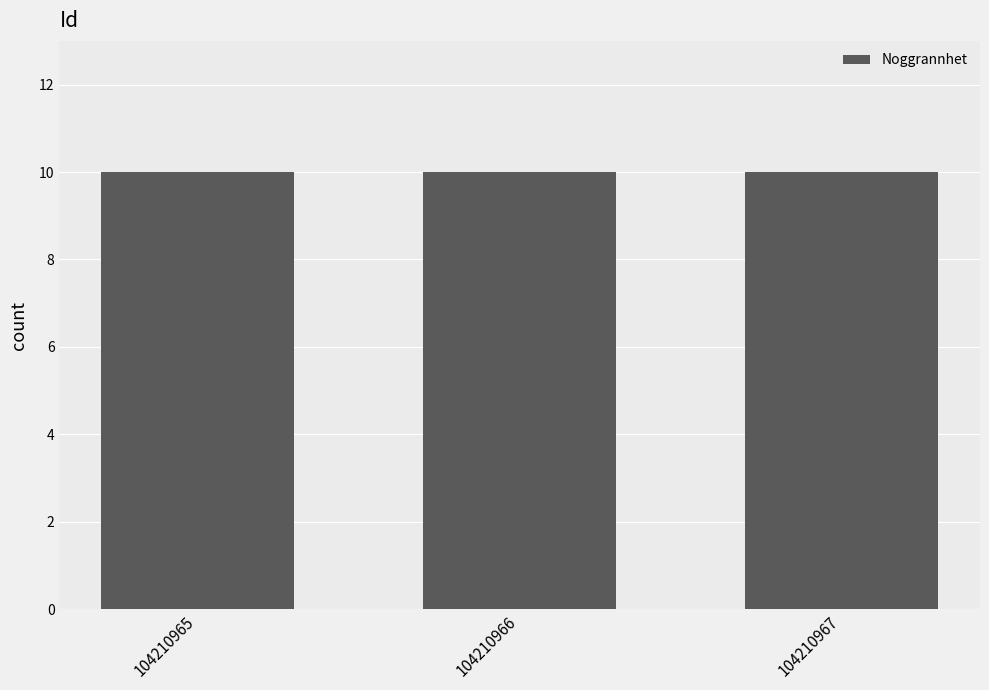

The Ost series shows 781193 at 104210966. True or false?

False